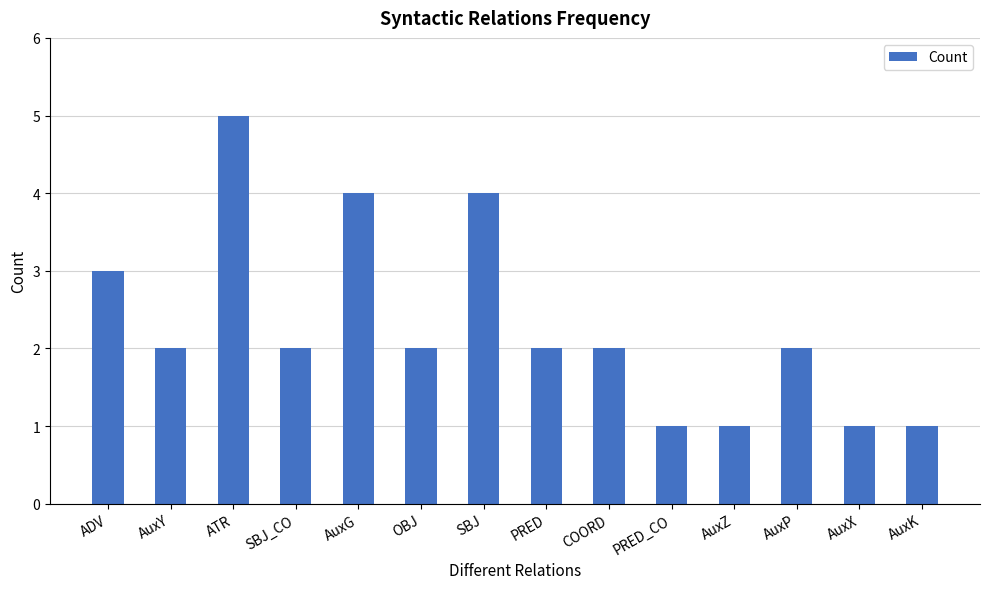

What is the difference between the maximum and minimum values?

4